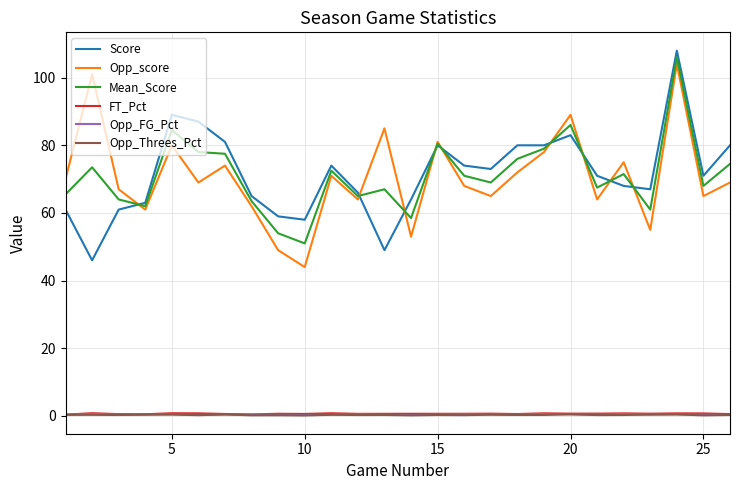

True or false: Opp_score and Opp_FG_Pct cross at least once.

False